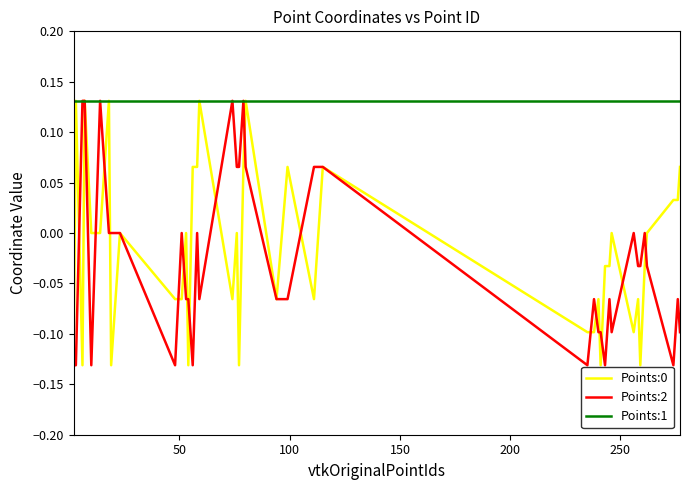

Which series has the largest total across all categories?

Points:1